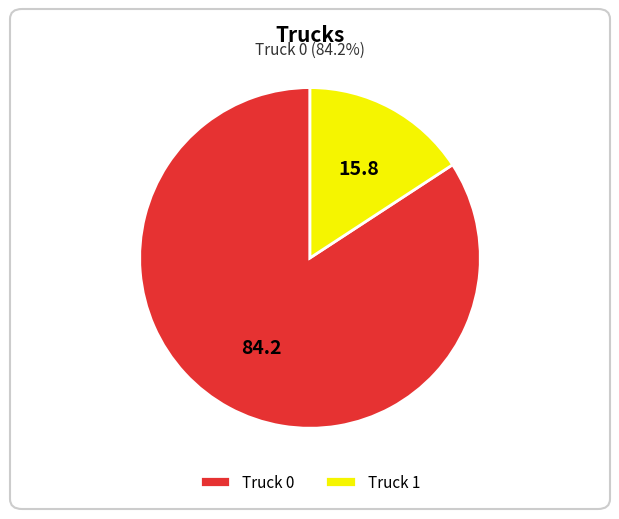

The Truck 1 slice represents 16% of the pie. True or false?

True